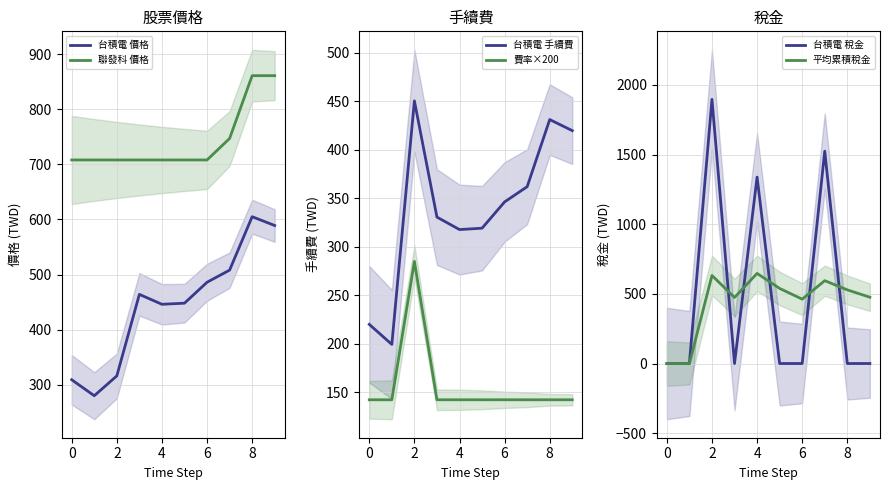

The value of 台積電 手續費 at 6 is 506.1. True or false?

False